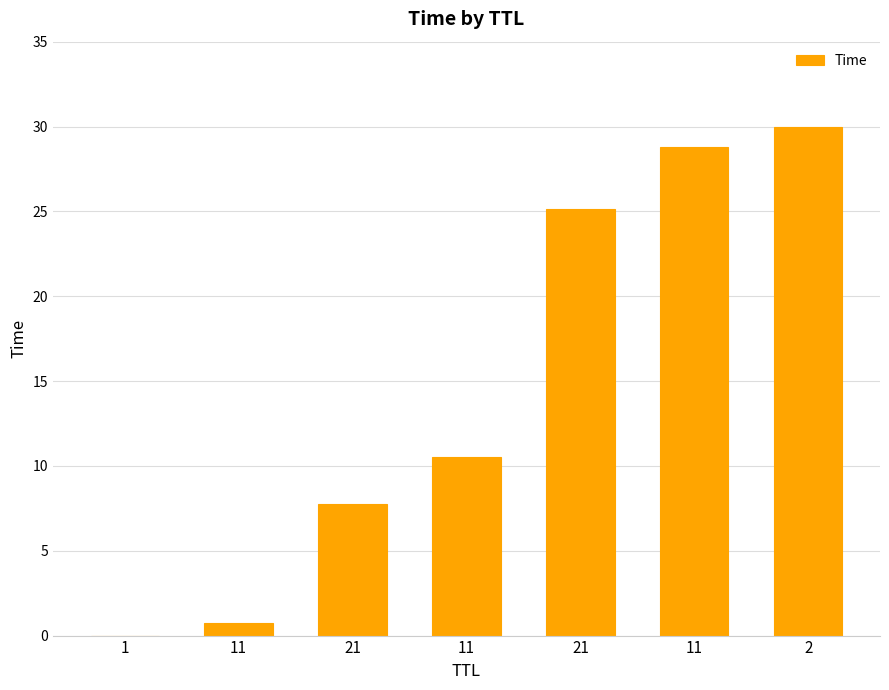

Where is the data nearest to the value 15?

11